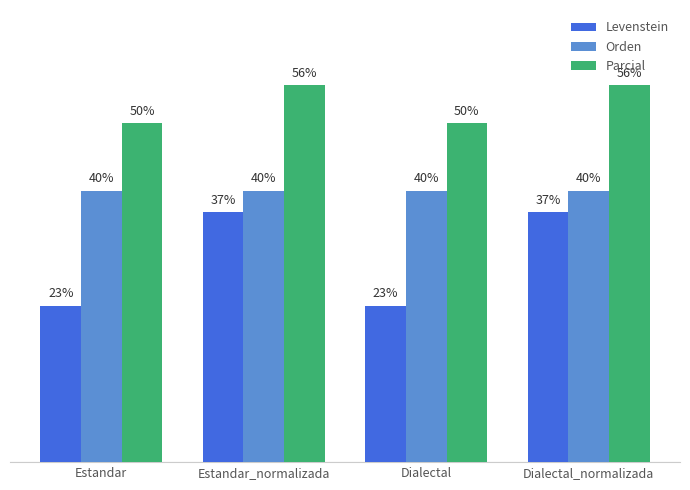

Is the value of Parcial at Estandar_normalizada greater than the value of Levenstein at Dialectal_normalizada?

Yes